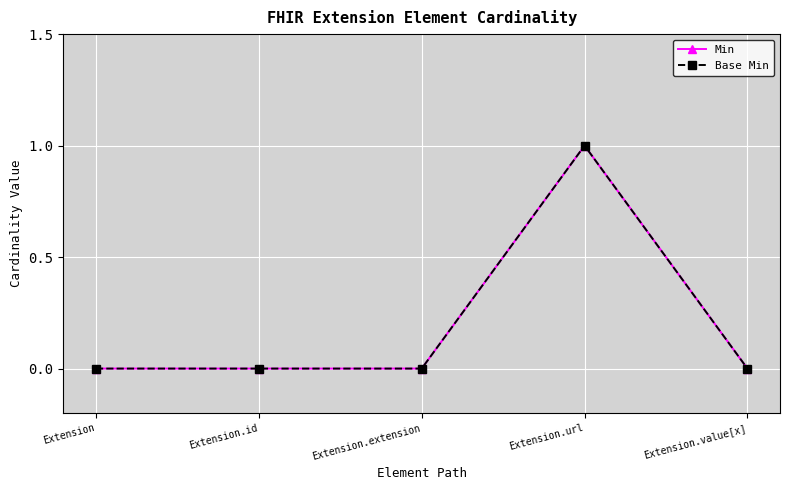

True or false: Base Min and Min intersect in this chart.

False